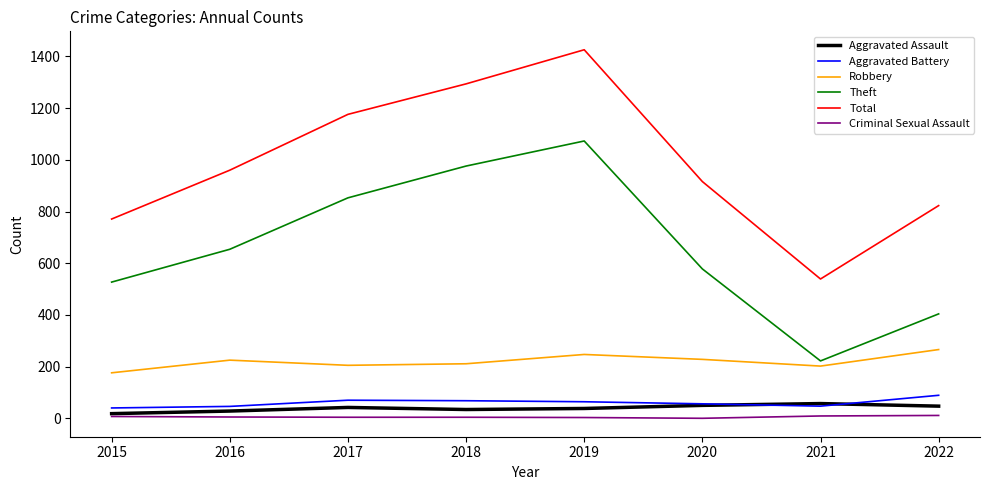

What is the difference between the Robbery values at 2015 and 2018?

35